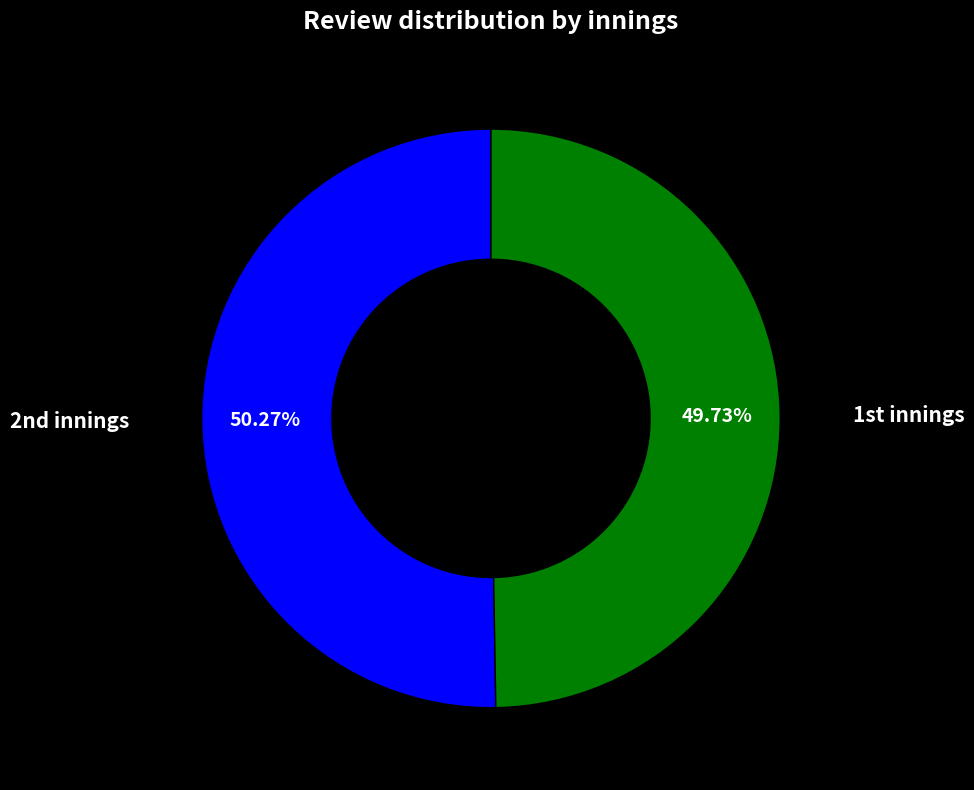

Is there a majority slice in this chart?

Yes